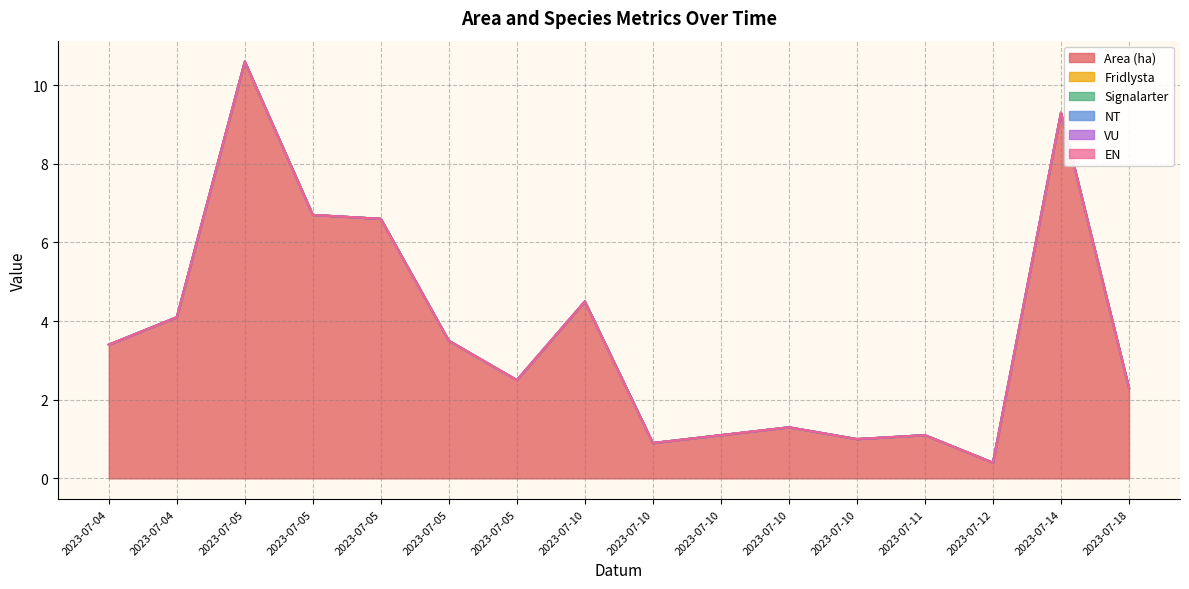

Does the chart have visible grid lines?

Yes